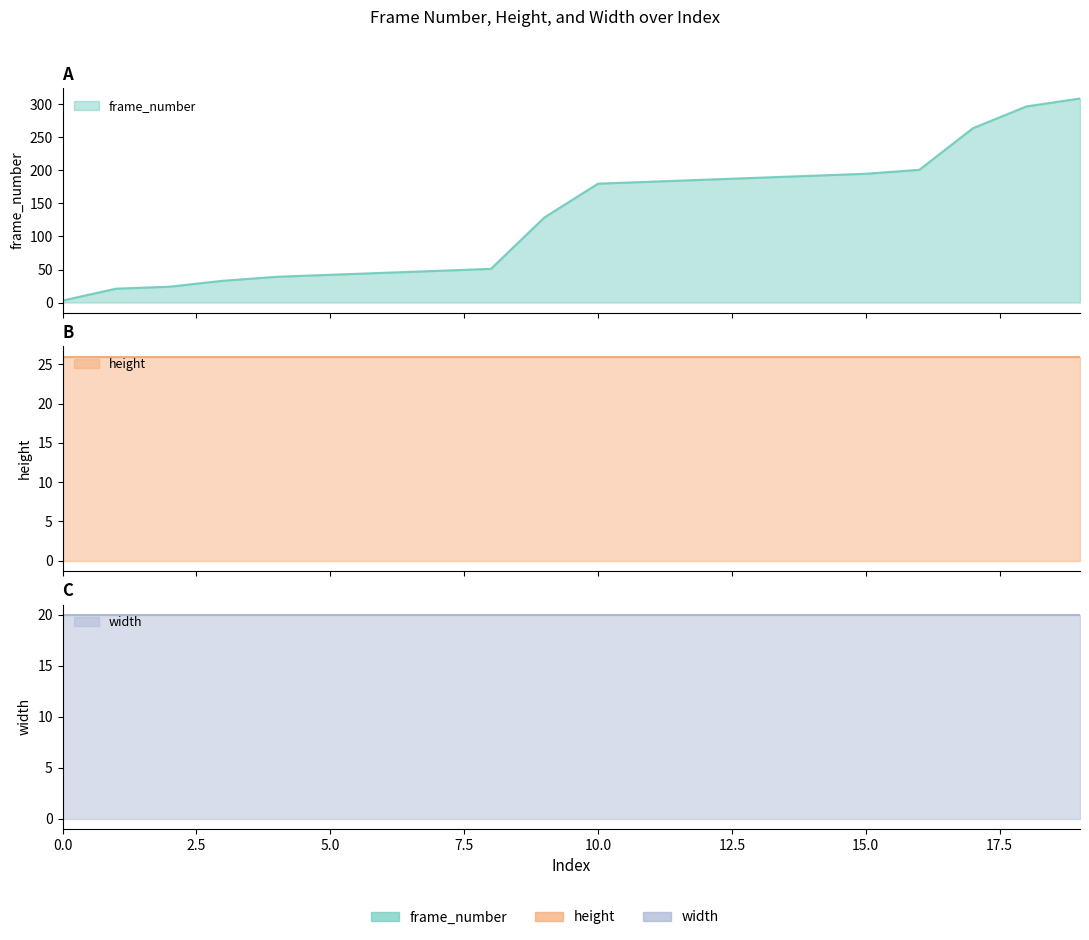

At which category is the sum across all series the highest?

19